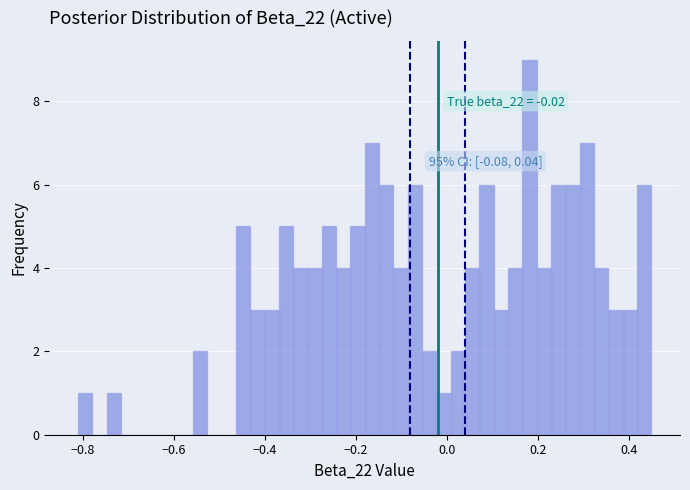

Around what value on the x-axis is the tallest bar? Give the approximate position of its centre, as read against the axis.

0.18